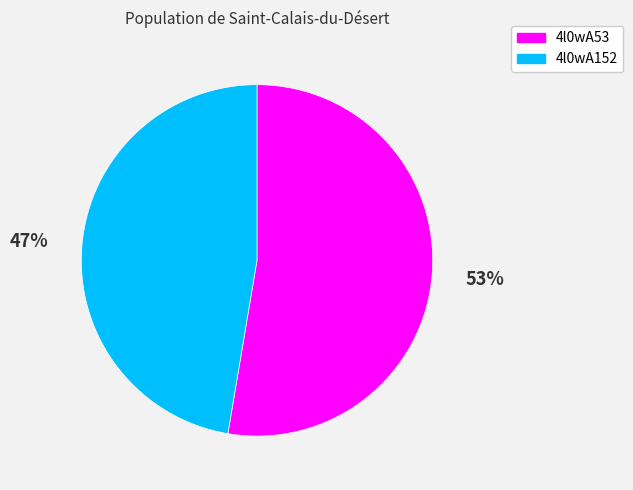

To the nearest percent, what is the average slice percentage?

50%